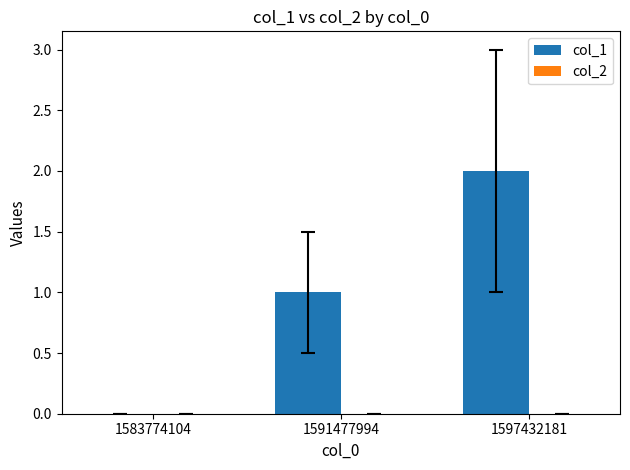

The value at 1597432181 is 2. True or false?

True